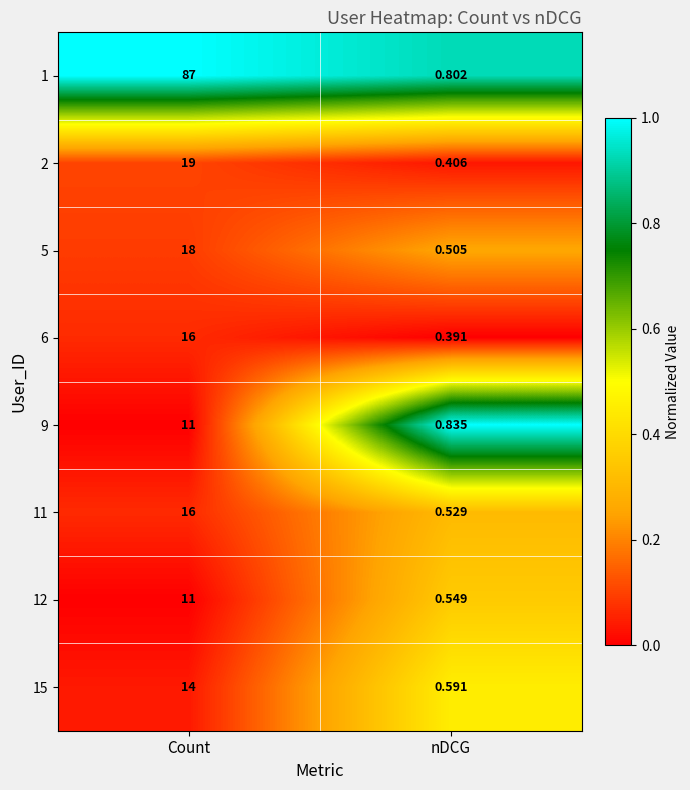

How many values in the 11 series are below 16?

1